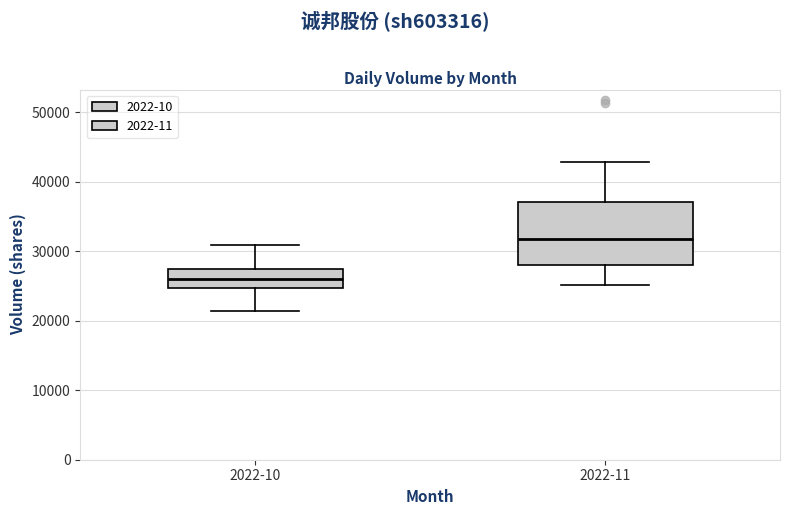

Which box has the lowest median line?

2022-10